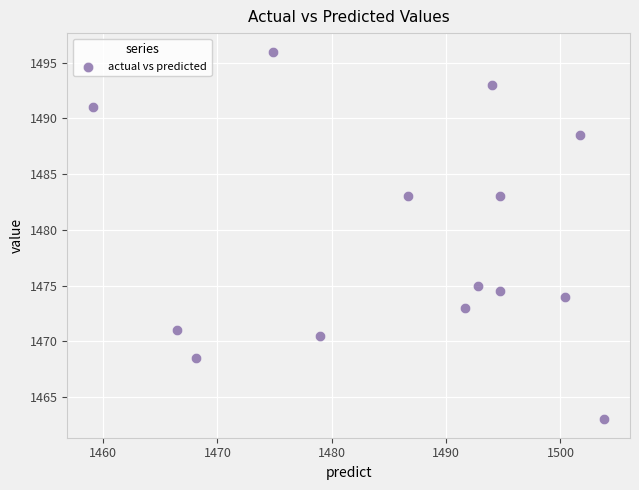

What is the range of X values (max minus min)?

44.7